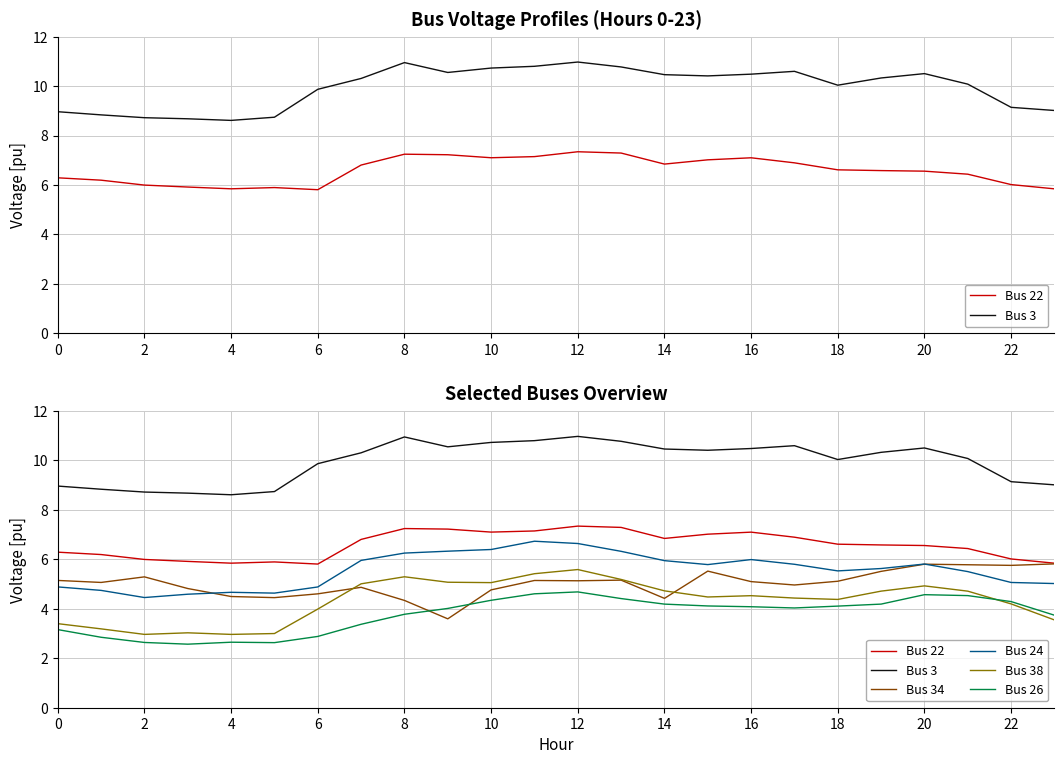

True or false: Bus 24 and Bus 3 intersect in this chart.

False